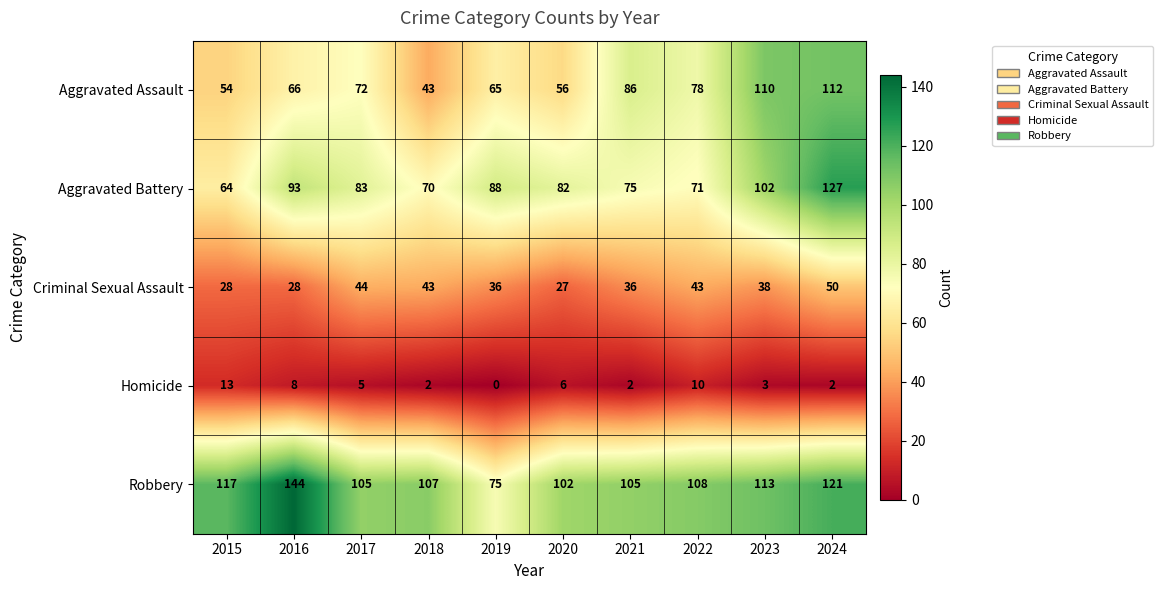

What is the approximate value of Aggravated Assault at 2020, to the nearest 10?

60